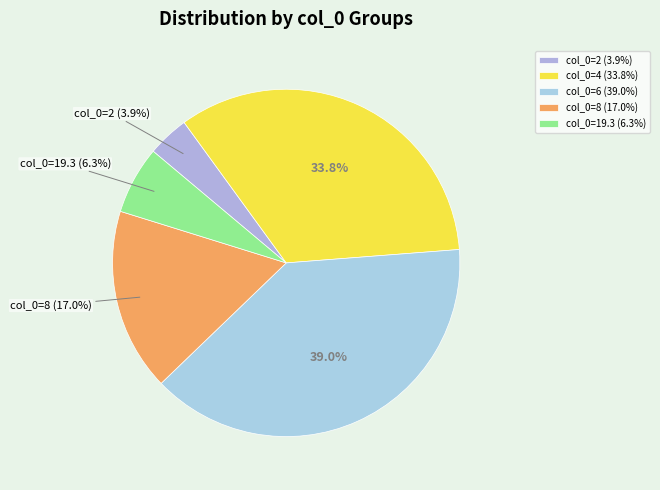

How many slices are in this pie chart?

5